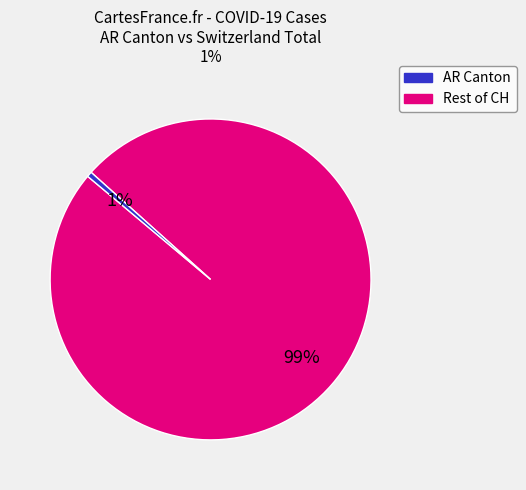

To the nearest percent, what is the average slice percentage?

50%